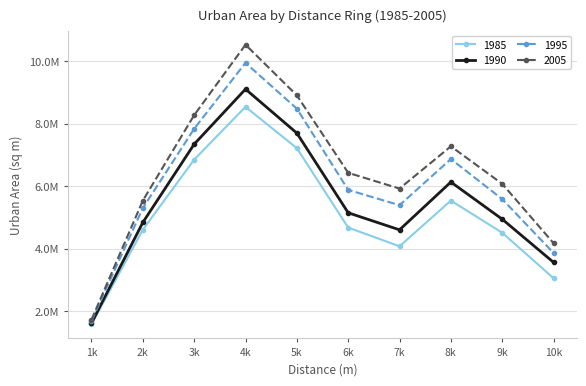

What are all the series names shown in the legend?

1985, 1990, 1995, 2005